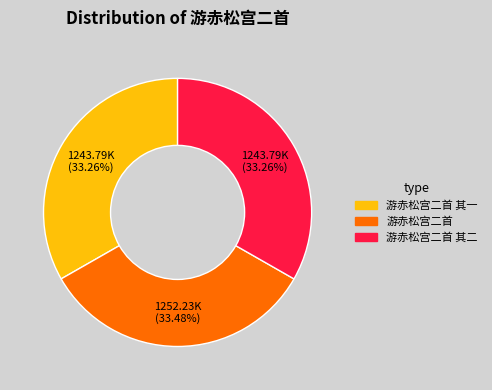

Is there a majority slice in this chart?

No